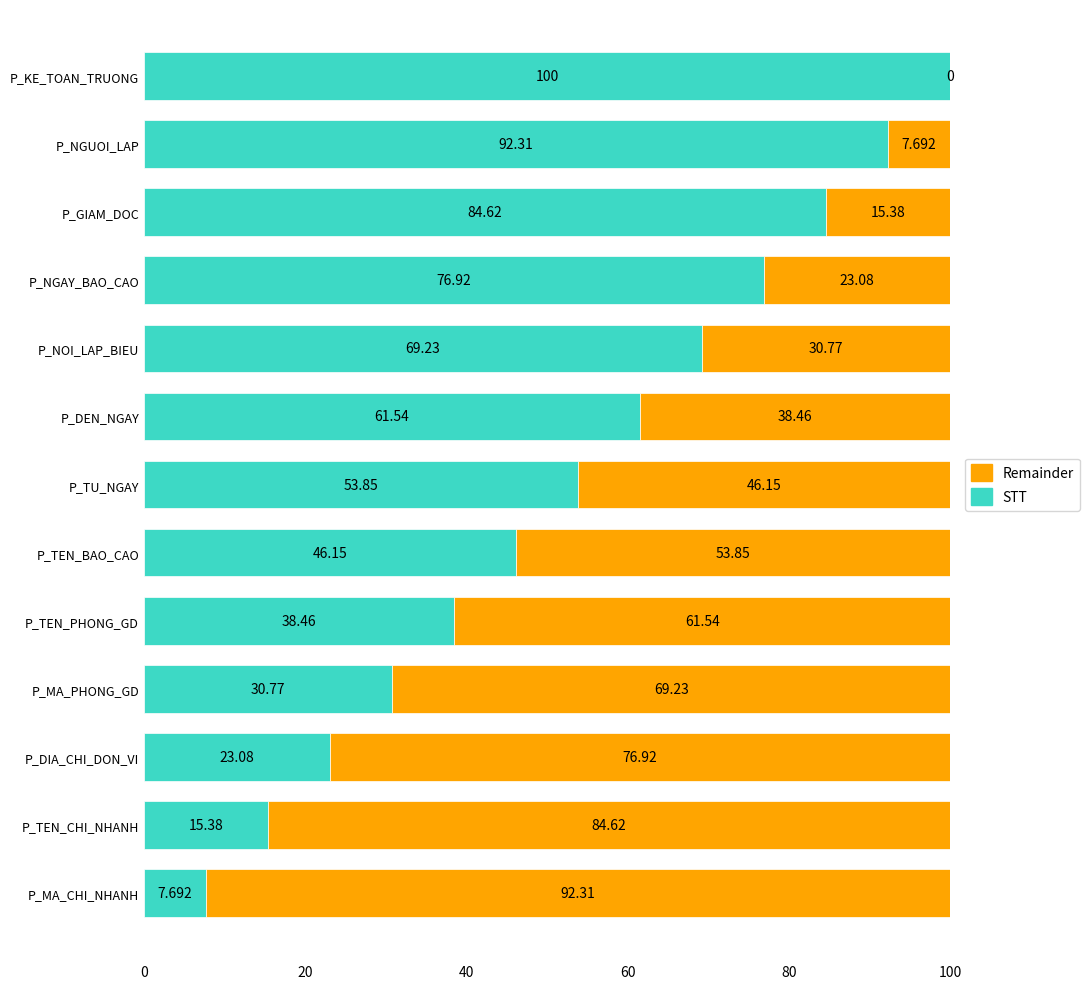

What are all the series names shown in the legend?

Remainder, STT